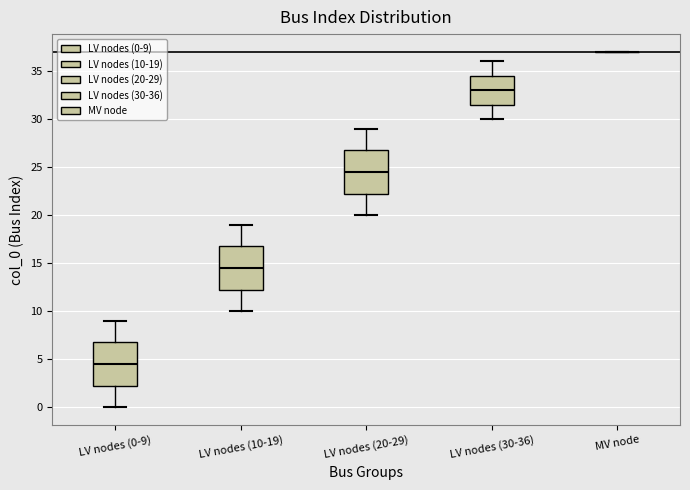

Where is the upper edge of the box for LV nodes (0-9) on the y-axis? The values are not printed on the chart, so give them approximately, as read against the axis.

7.0